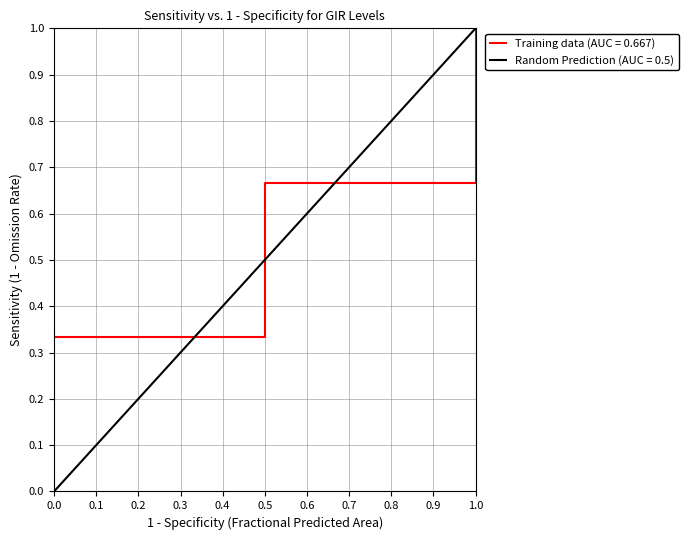

The Training data (AUC = 0.667) series shows 1.0 at 1.0. True or false?

True